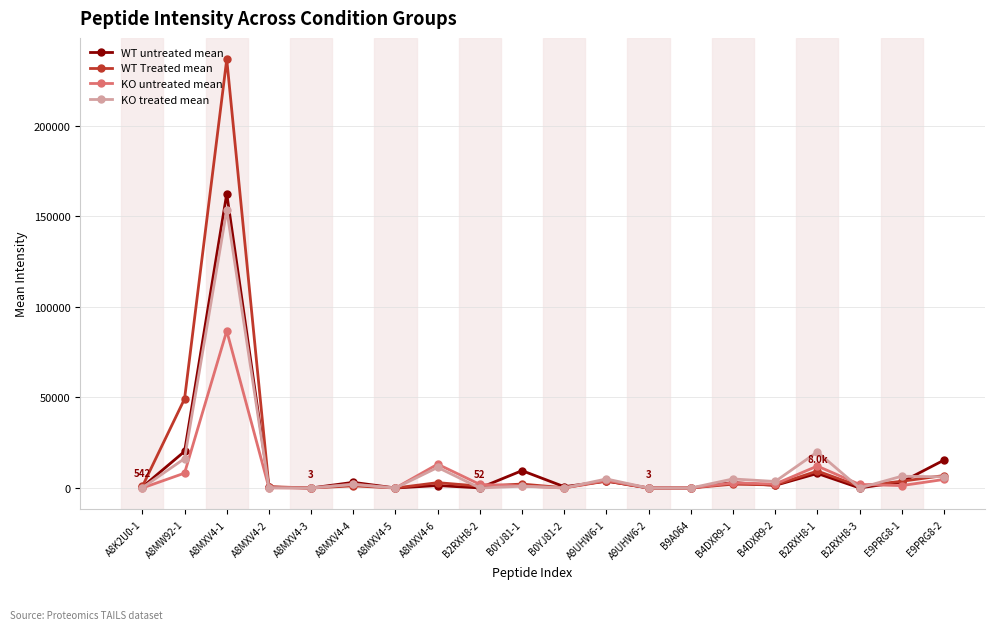

What is the lowest value of the KO untreated mean series?

1.4